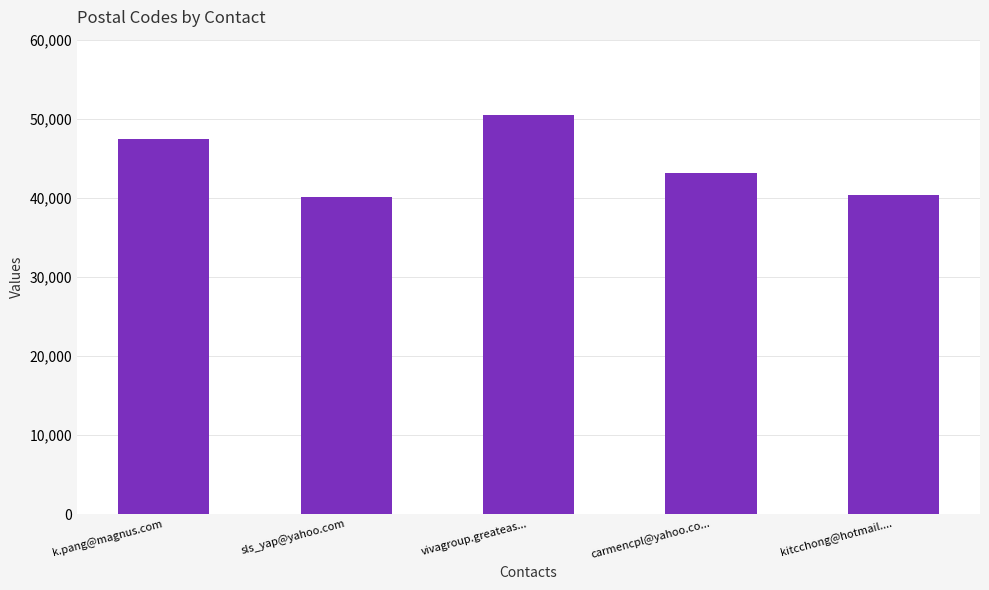

What is the difference between the maximum and minimum values?

10330